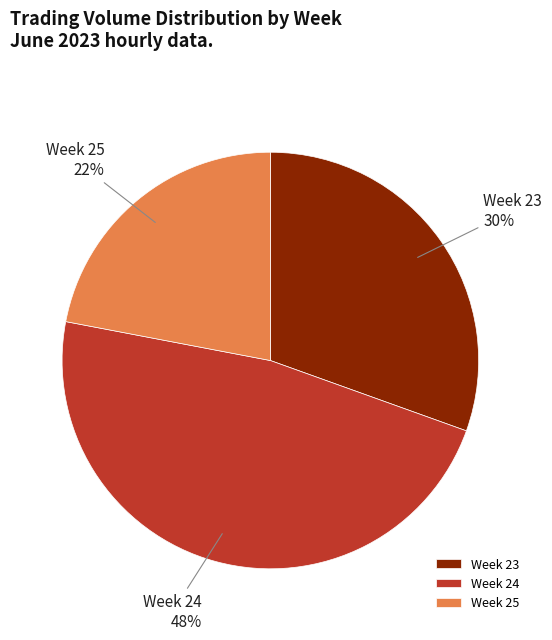

To the nearest percent, what is the difference between the Week 24 and Week 25 slice percentages?

26%